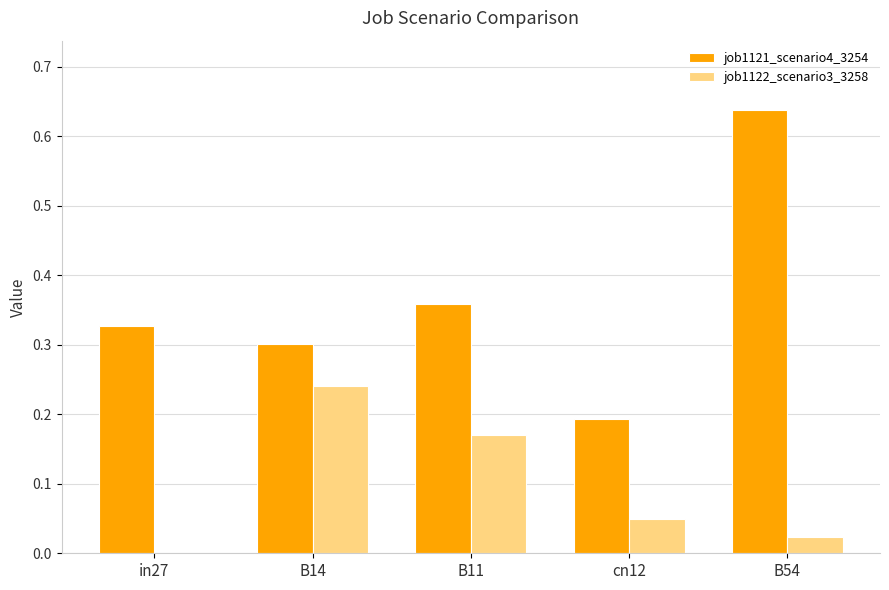

Where is job1122_scenario3_3258 nearest to the value 0?

in27